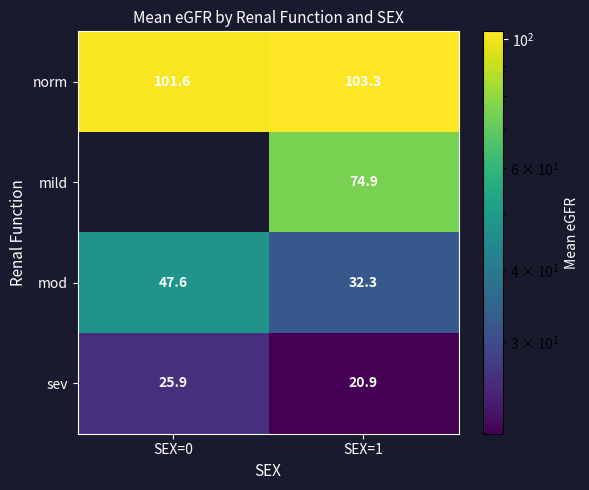

How many values in the mod series exceed 47?

1